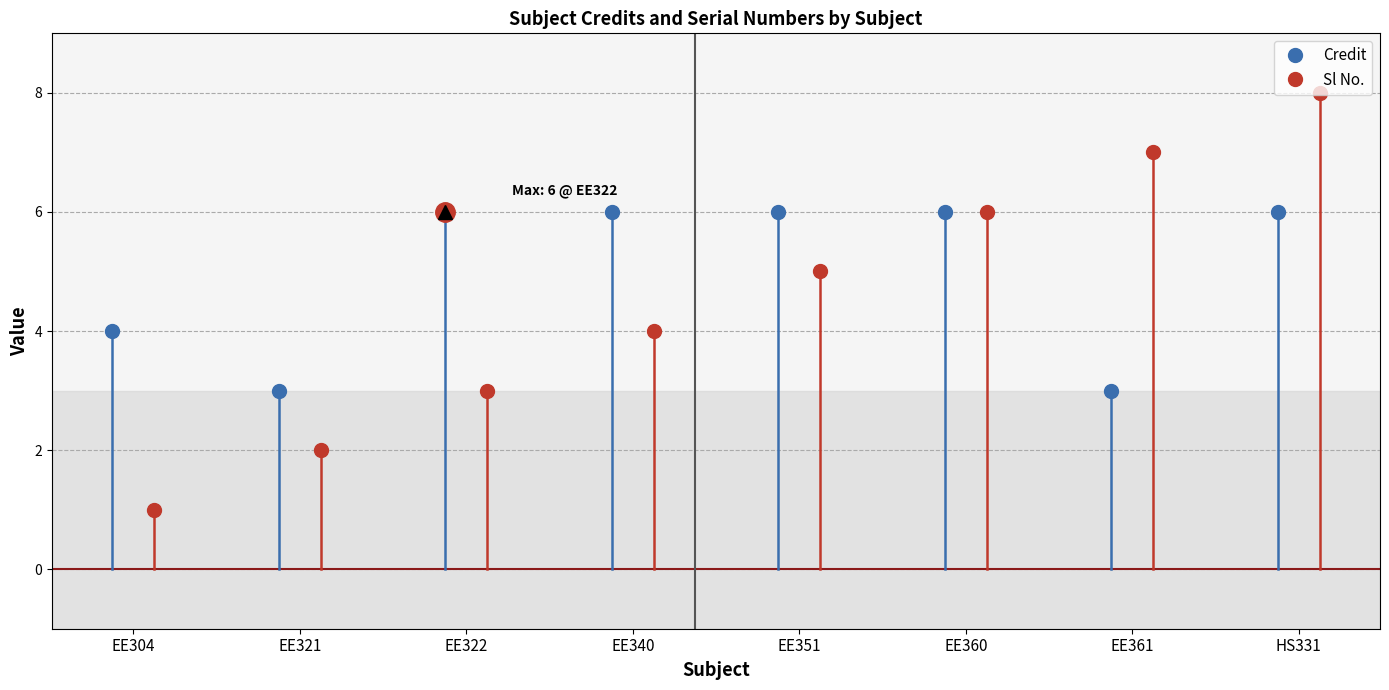

True or false: Credit has a value of 6 at EE321.

False